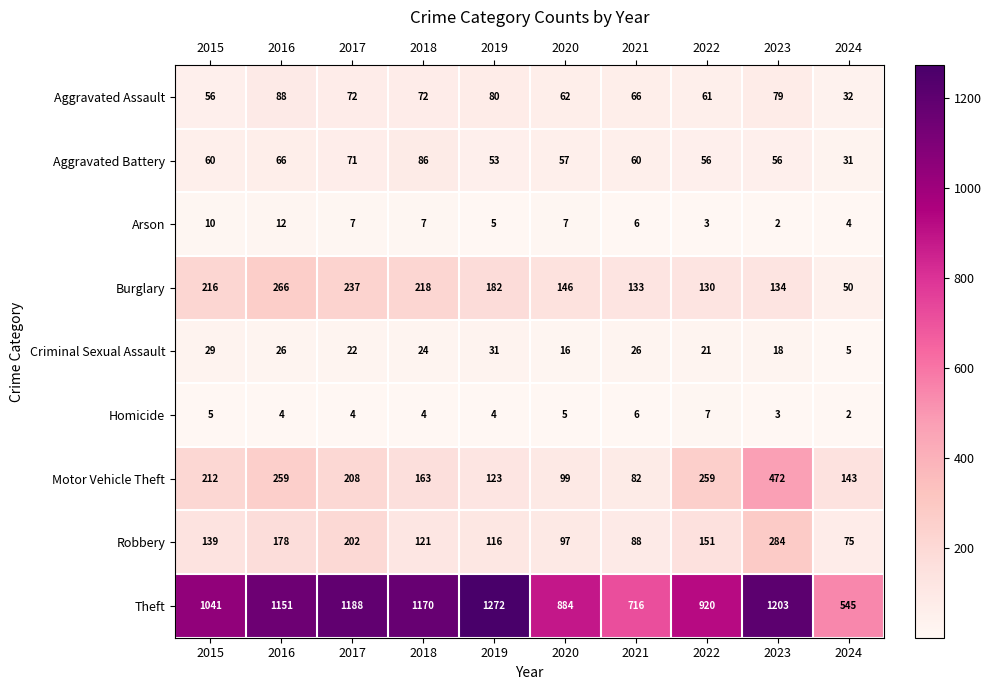

What is the minimum value for Burglary?

50